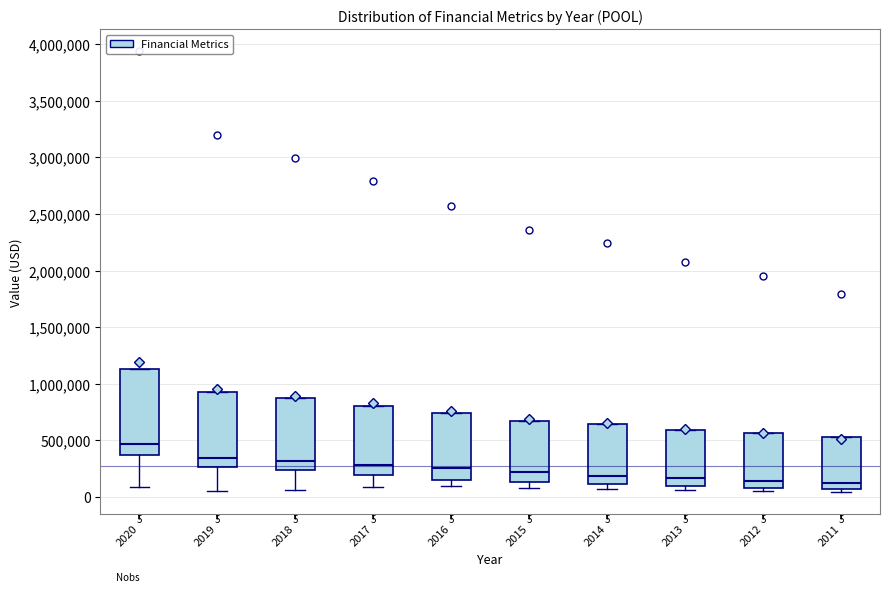

Comparing the boxes themselves (not the whiskers), which one is the tallest?

2020